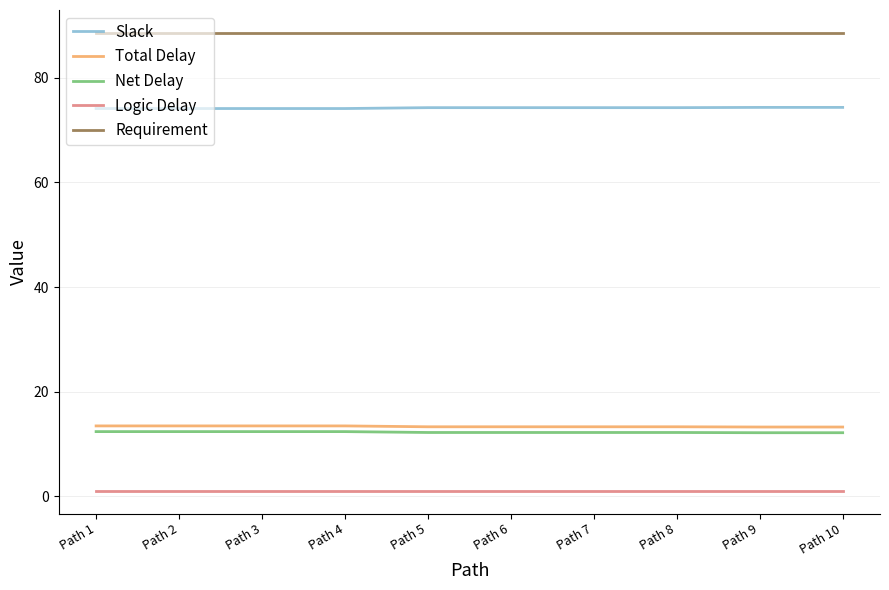

Rank the series by their maximum value, from lowest to highest.

Logic Delay, Net Delay, Total Delay, Slack, Requirement